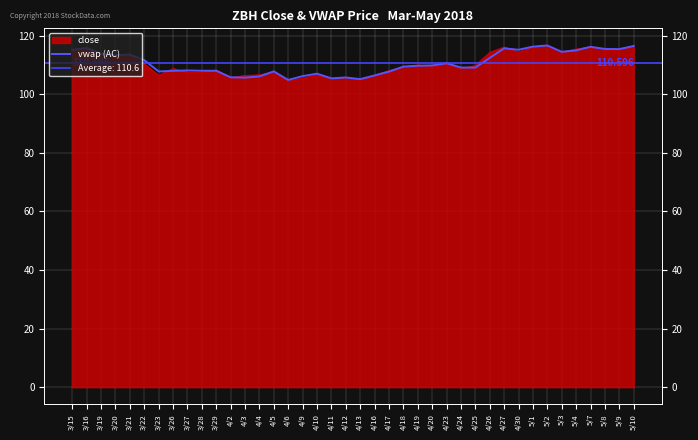

True or false: the data shows 171.5 at 5/8.

False